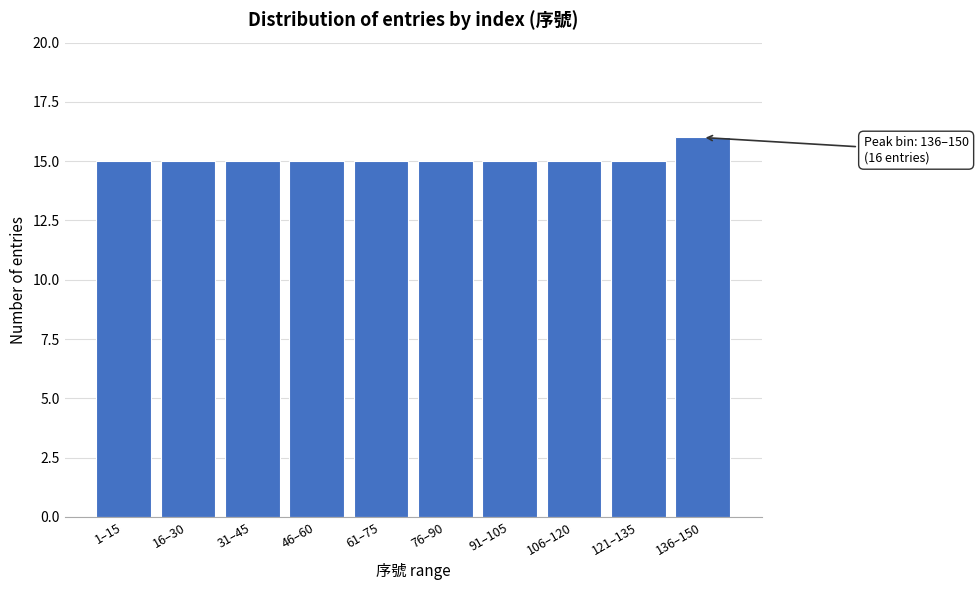

Reading left to right, extract all data points from this chart.

15	15	15	15	15	15	15	15	15	16